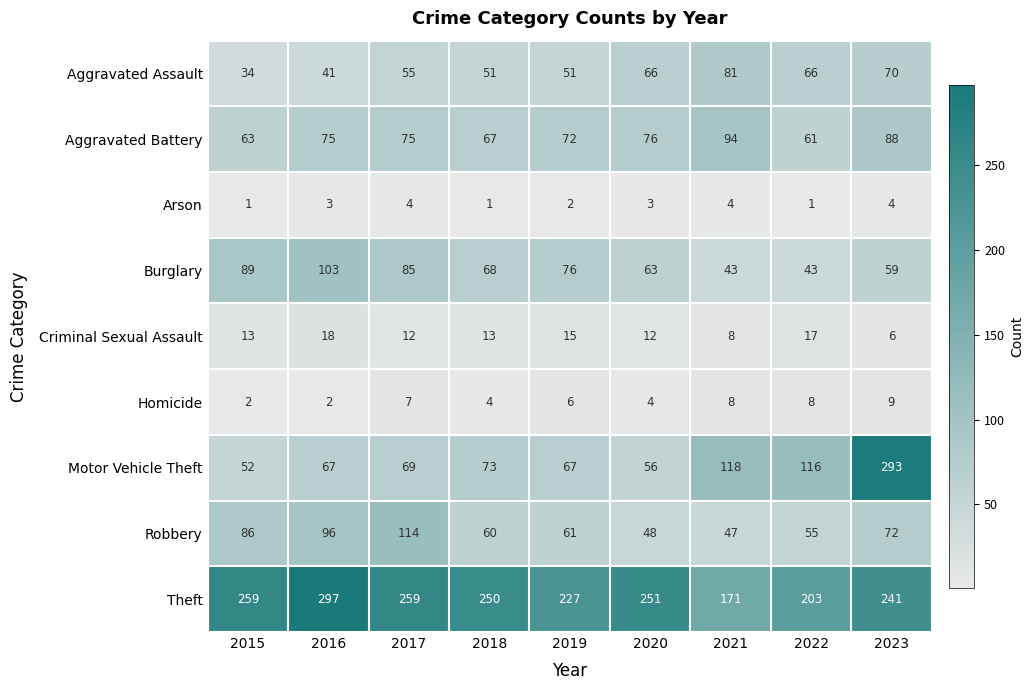

Where is Arson nearest to the value 2?

2019